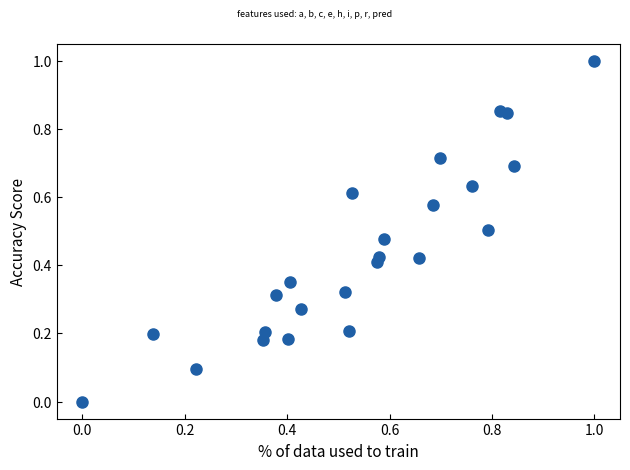

What is the range of Y values (max minus min)?

1.0